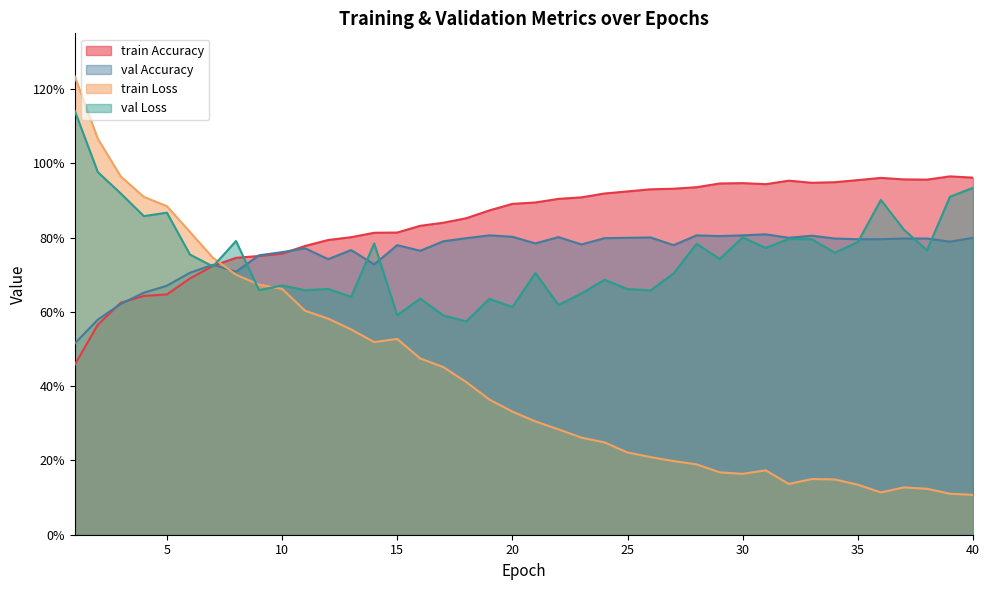

What is the spread (max minus min) of values at 25?

0.1